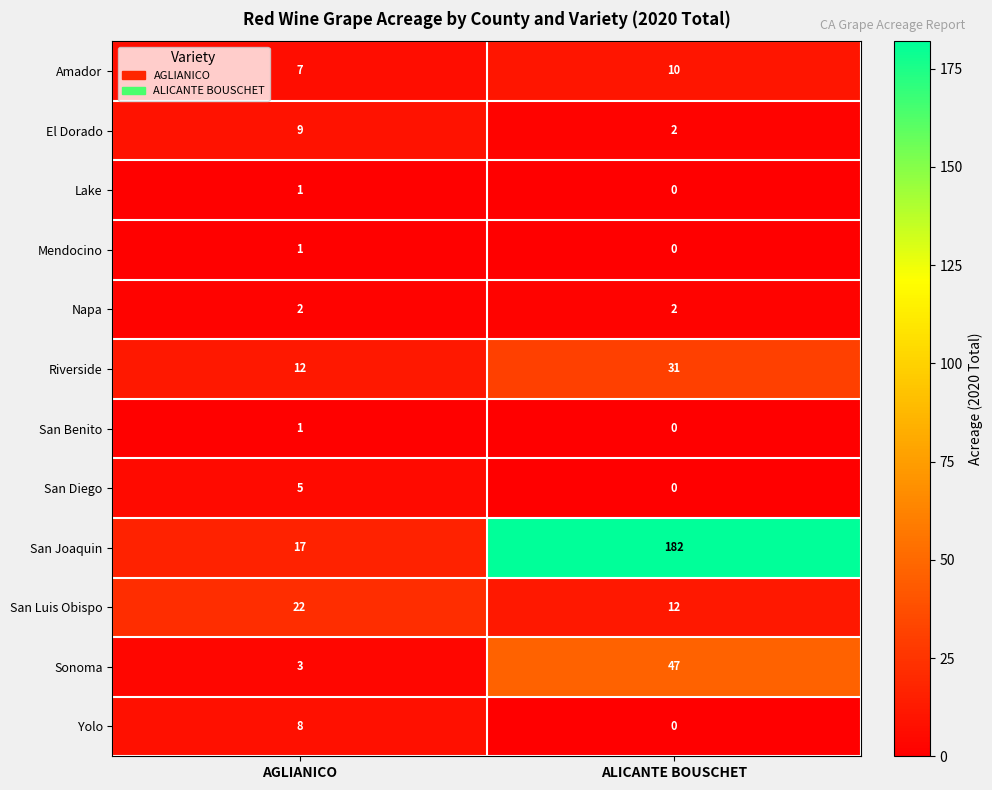

The San Luis Obispo series shows 22 at AGLIANICO. True or false?

True